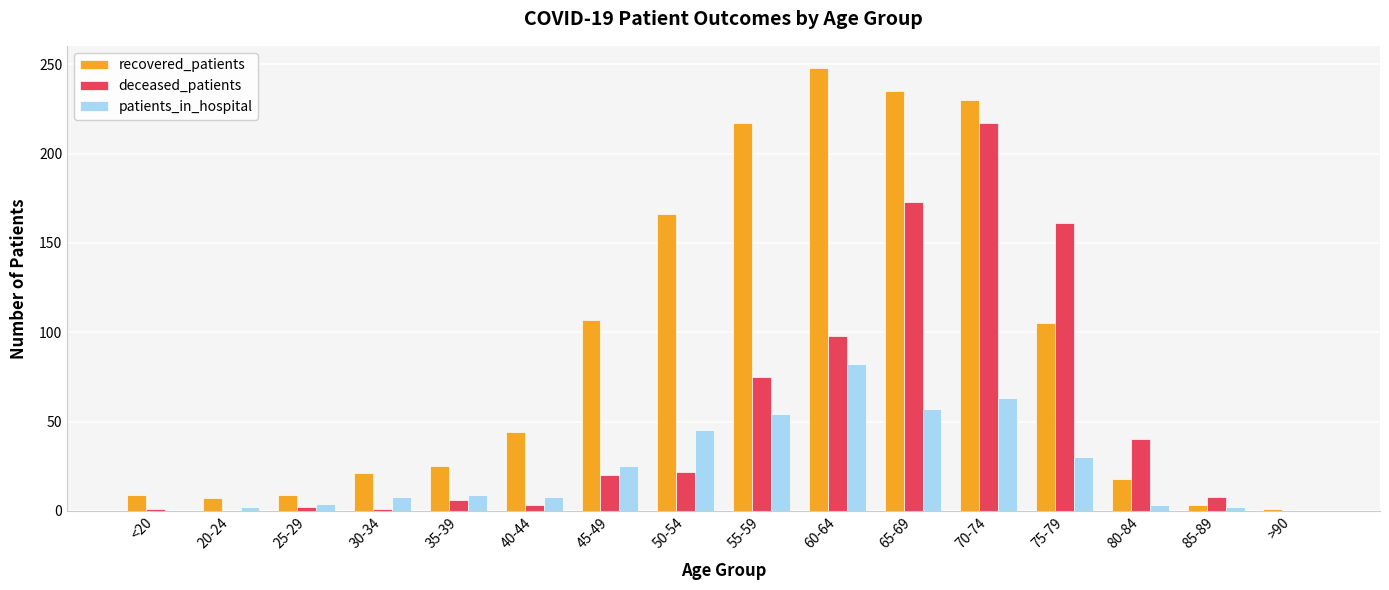

How many groups of bars are there?

16